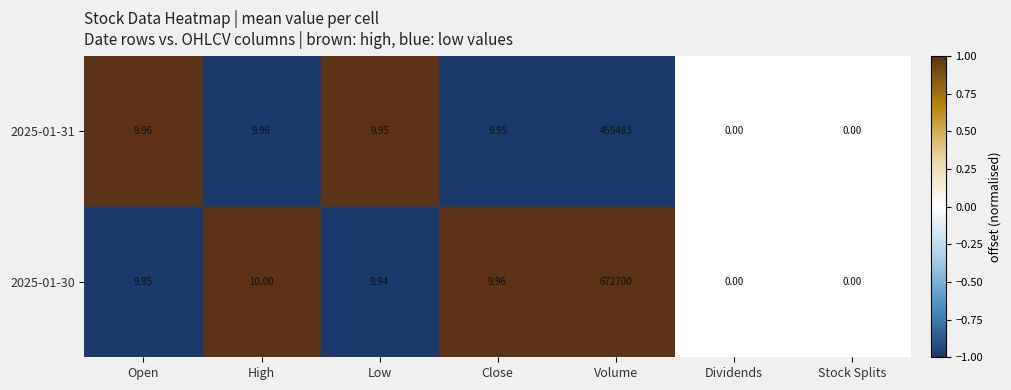

Which category has the highest value across all series?

Volume